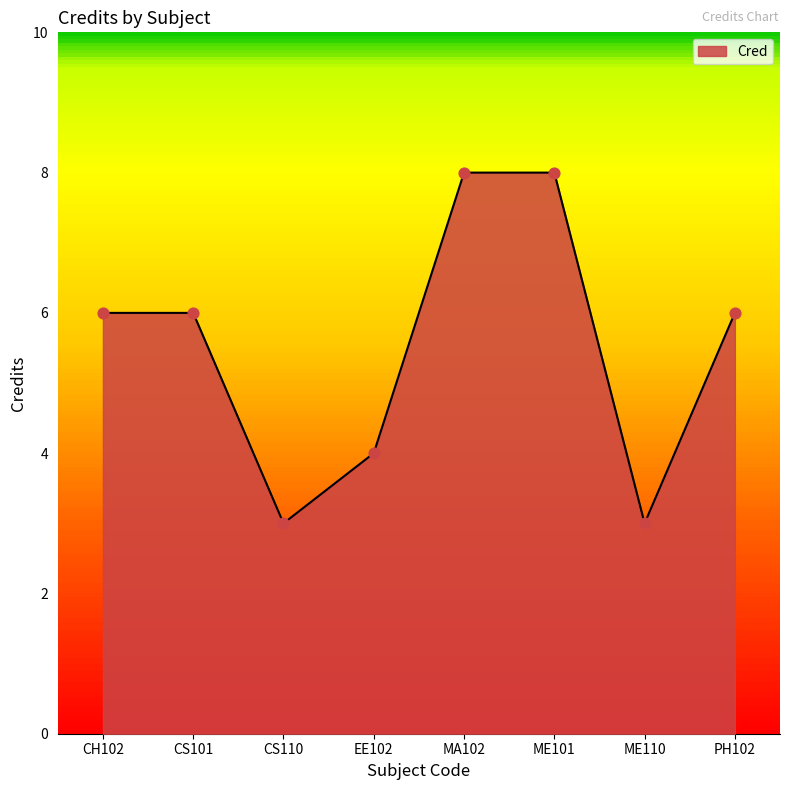

What is the change in value from CS110 to ME101?

+5